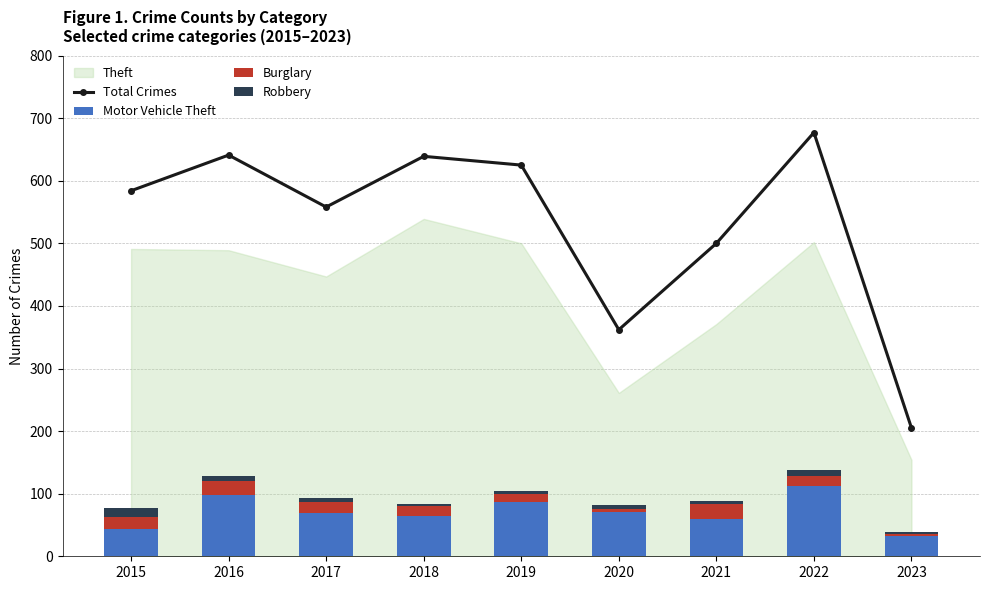

What is the value of the Motor Vehicle Theft bar at the 4th from the left?

65